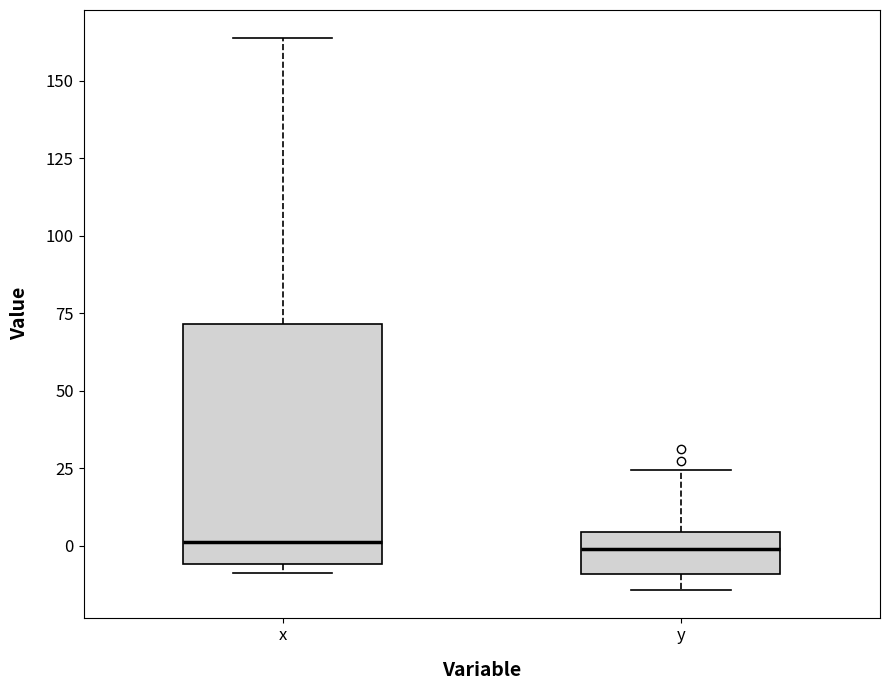

Reading left to right, read every box against the y-axis: the position of its median line, the range the box covers, and the ends of its whiskers. The values are not printed on the chart, so give them approximately, as read against the axis.

x: median 0, box -5 to 70, whiskers -10 to 165
y: median 0, box -10 to 5, whiskers -15 to 25